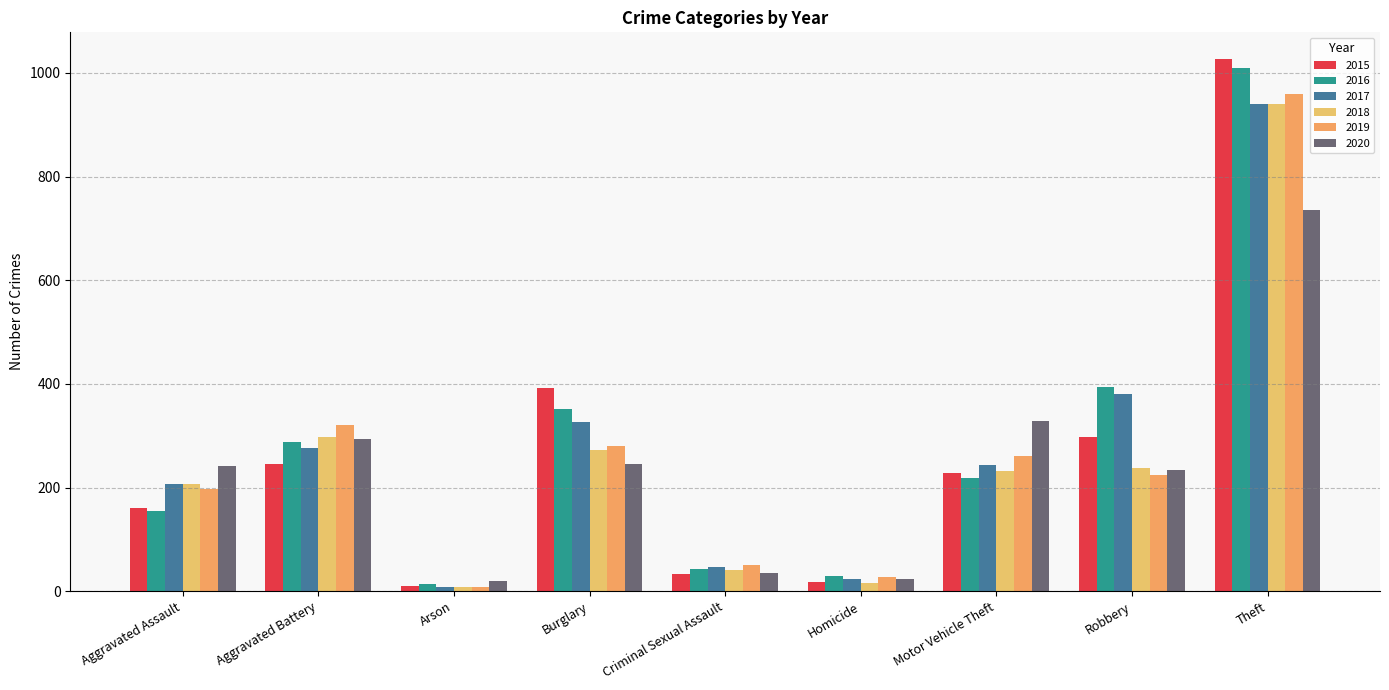

List the series in order of their peak value, highest first.

2015, 2016, 2019, 2017, 2018, 2020